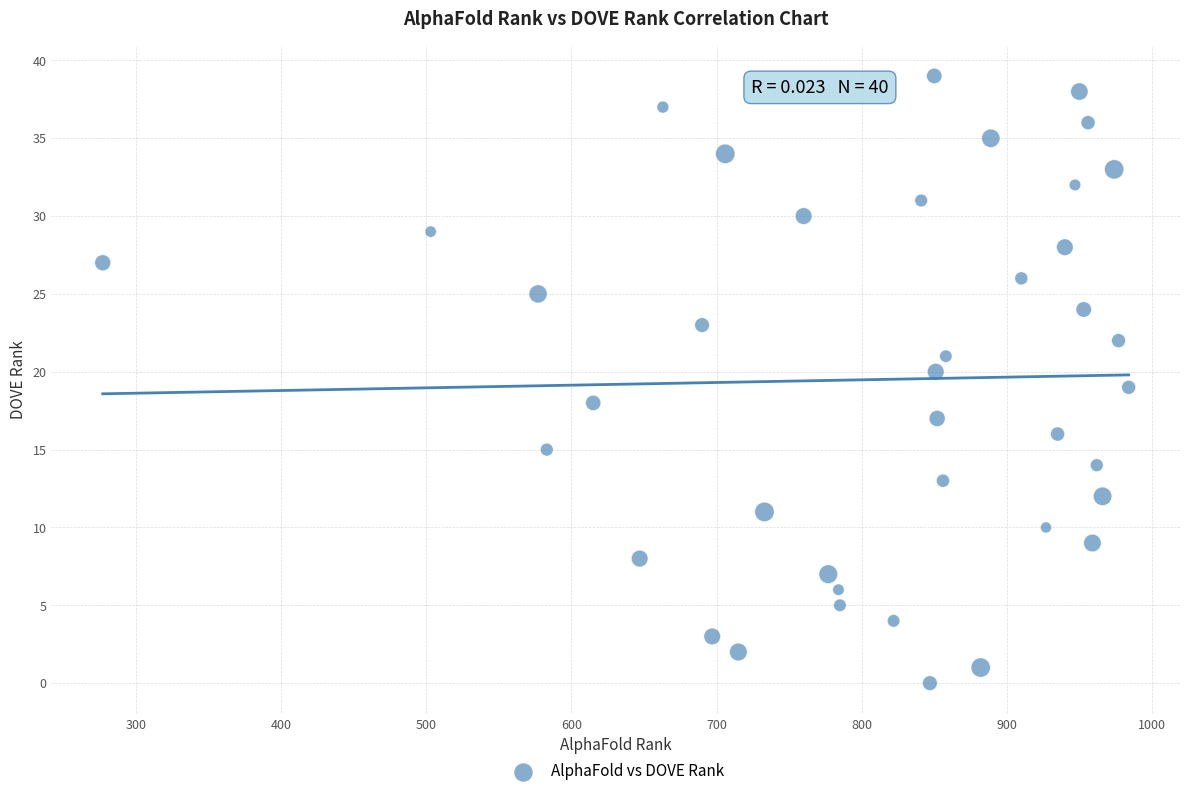

What is the range of X values (max minus min)?

707